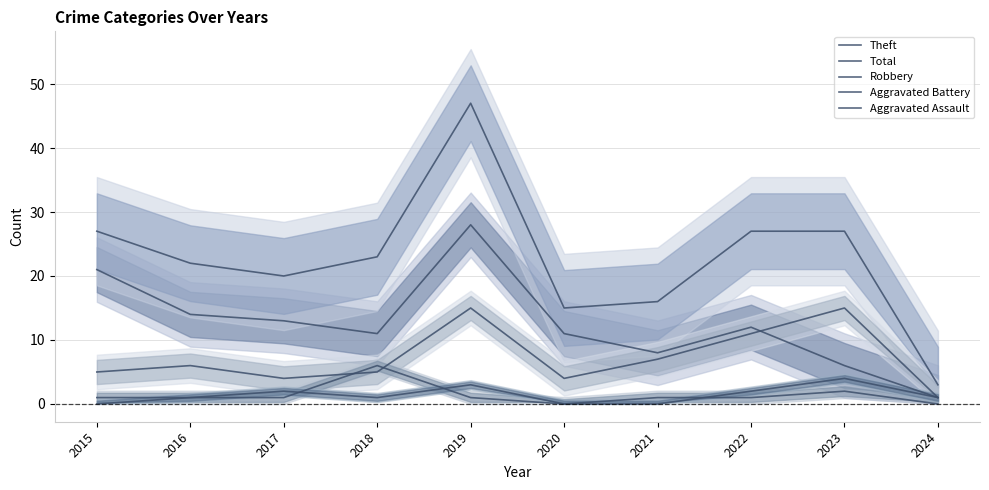

Between 2015 and 2021, which series saw the biggest shift?

Theft